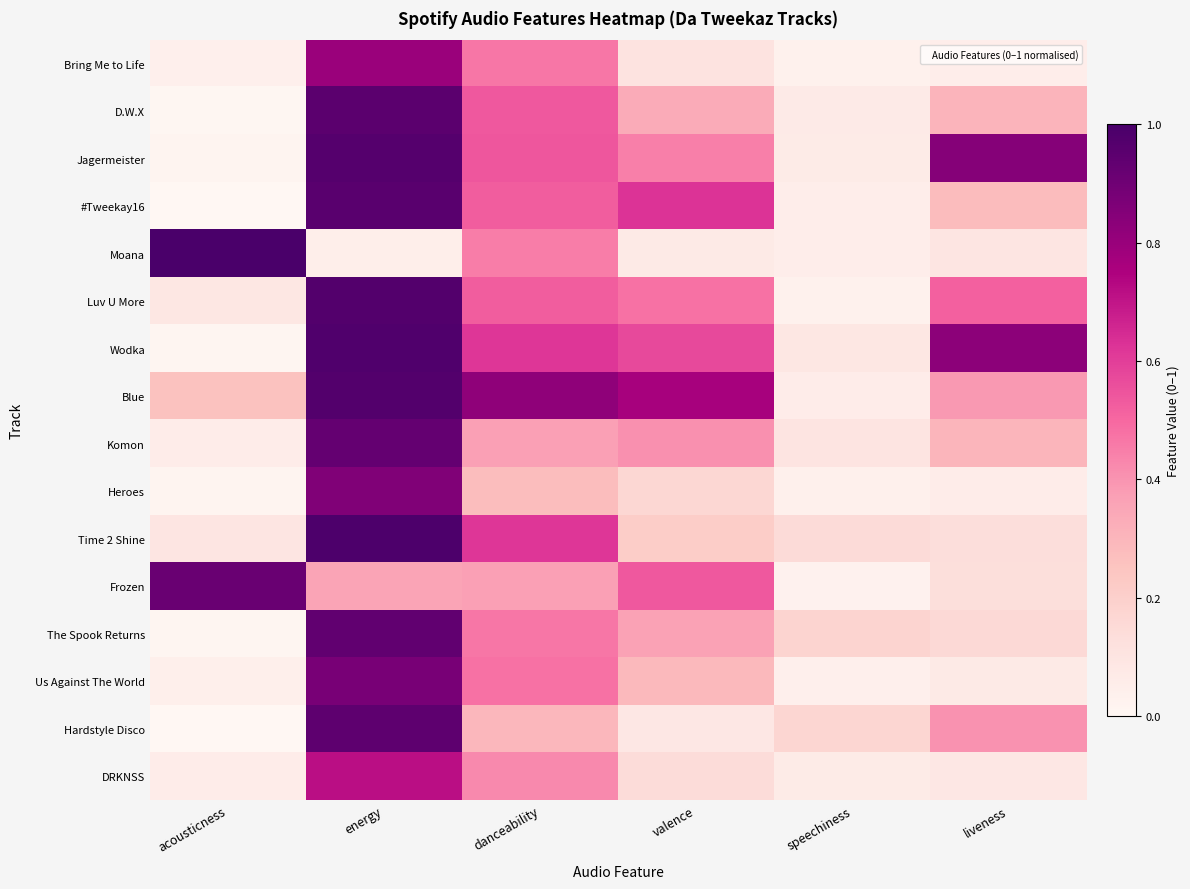

How many distinct data groups are displayed?

16